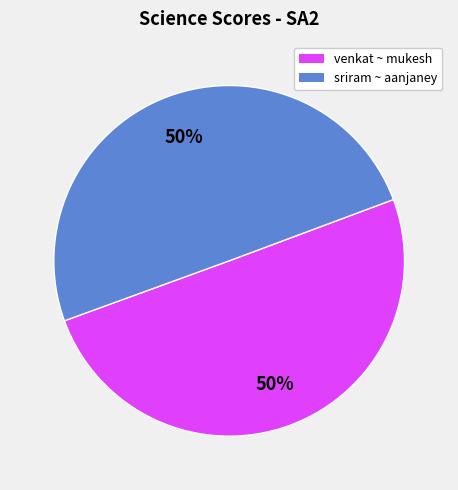

To the nearest percent, what is the average slice percentage?

50%